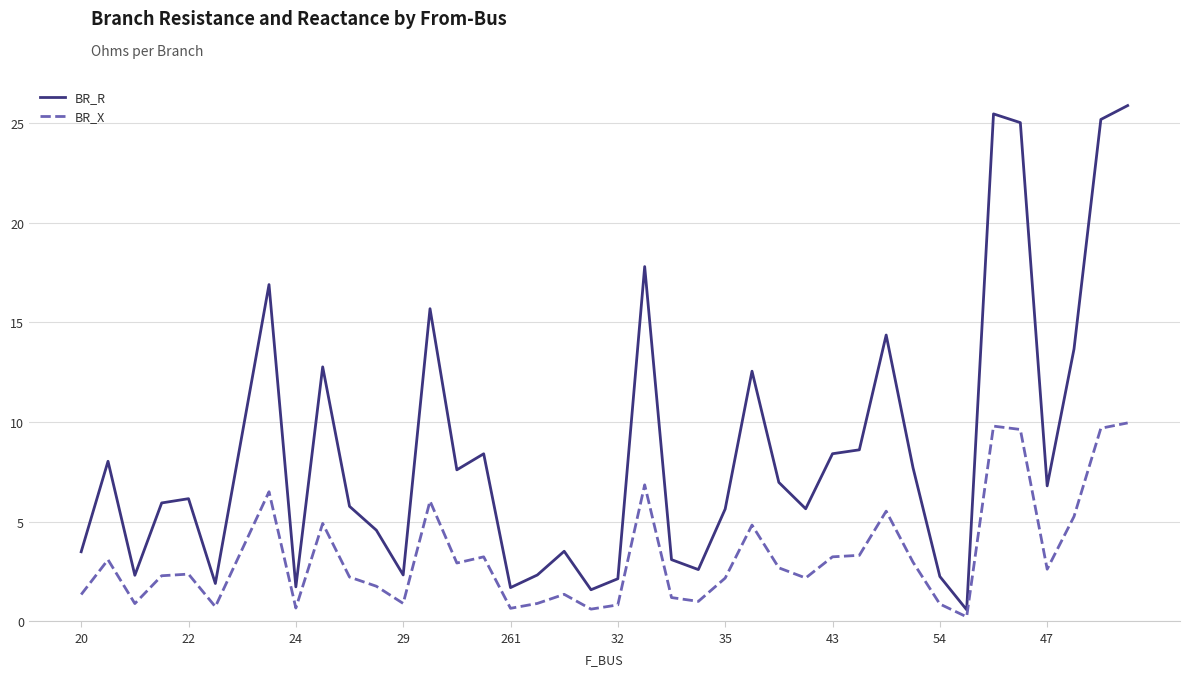

Which series has the largest range (max minus min)?

BR_R